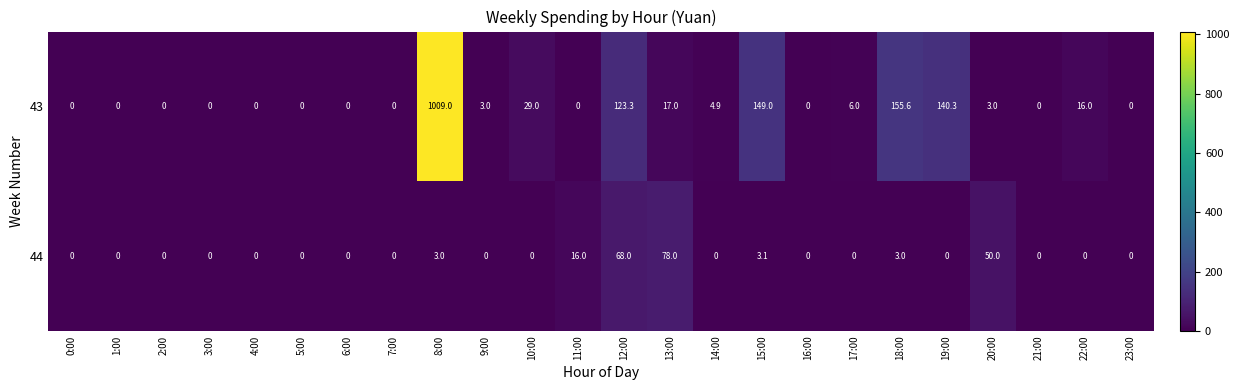

What is the sum of all 43 values?

1656.1